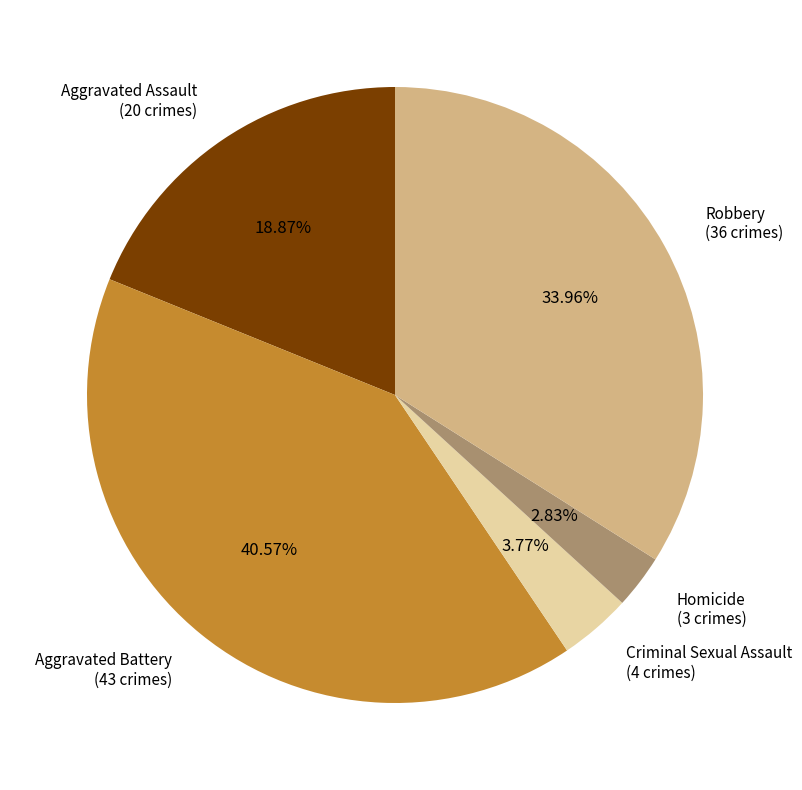

To the nearest percent, what percentage of the pie is Criminal Sexual Assault?

4%